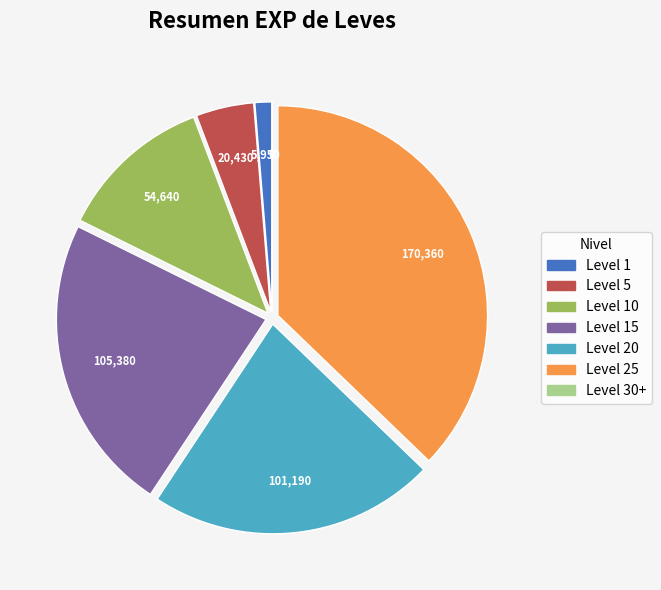

What is the ratio of the value at Level 15 to the value at Level 1?

17.7